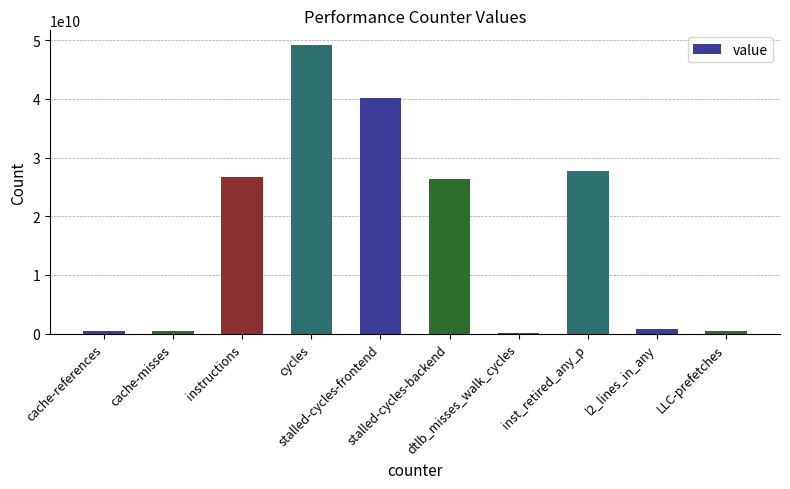

Approximately how many times larger is the value at instructions compared to cache-references?

59.4